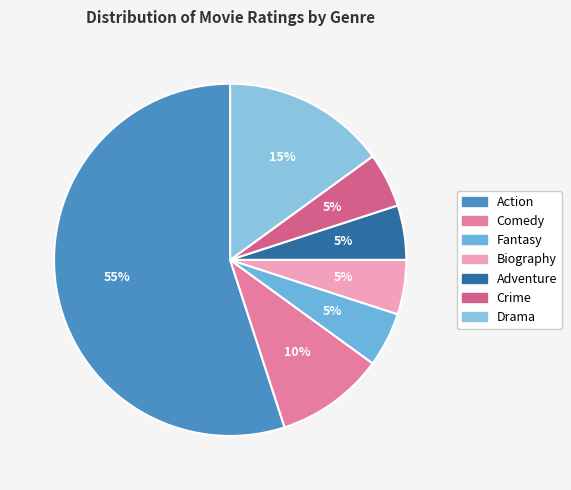

Count the number of slices in the pie.

7